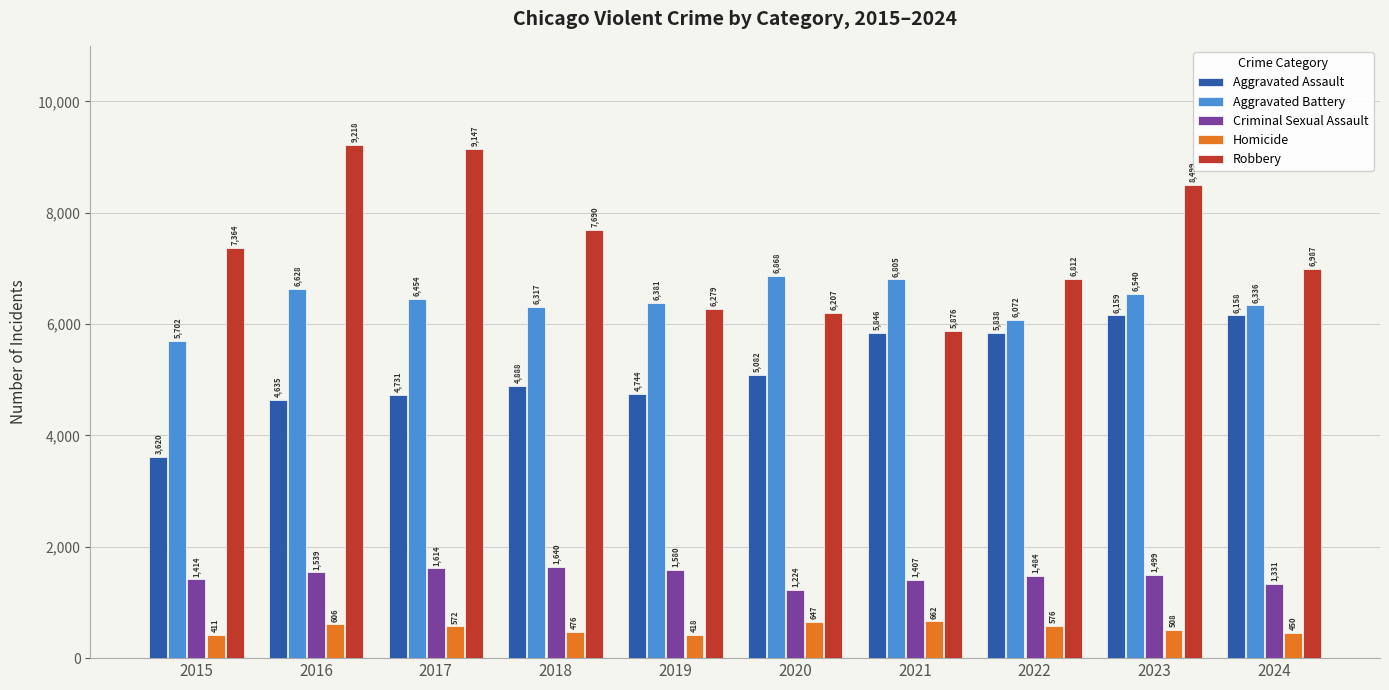

Is it true that Aggravated Battery equals 6072 at 2022?

True